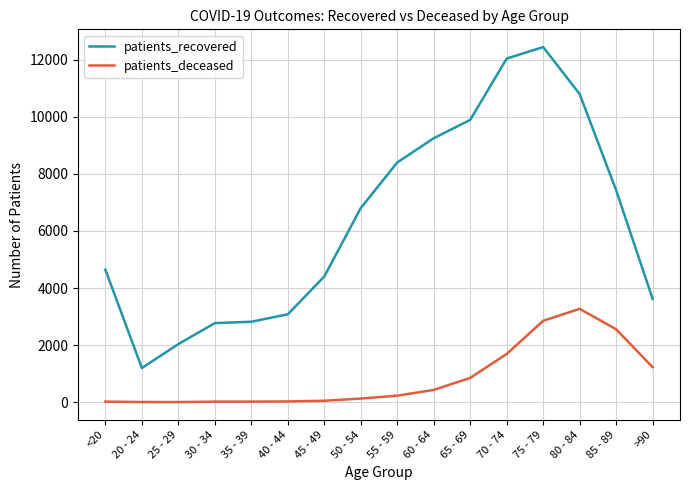

What is the difference between the maximum and minimum values in the patients_recovered series?

11252